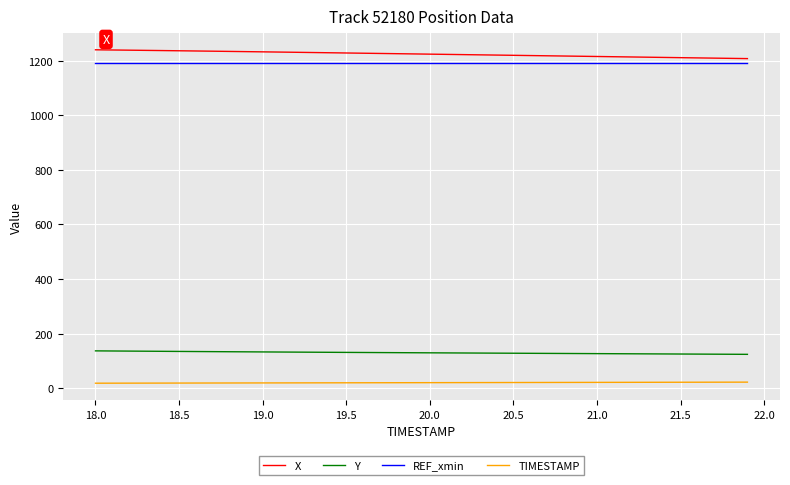

Count the number of categories in the chart.

40